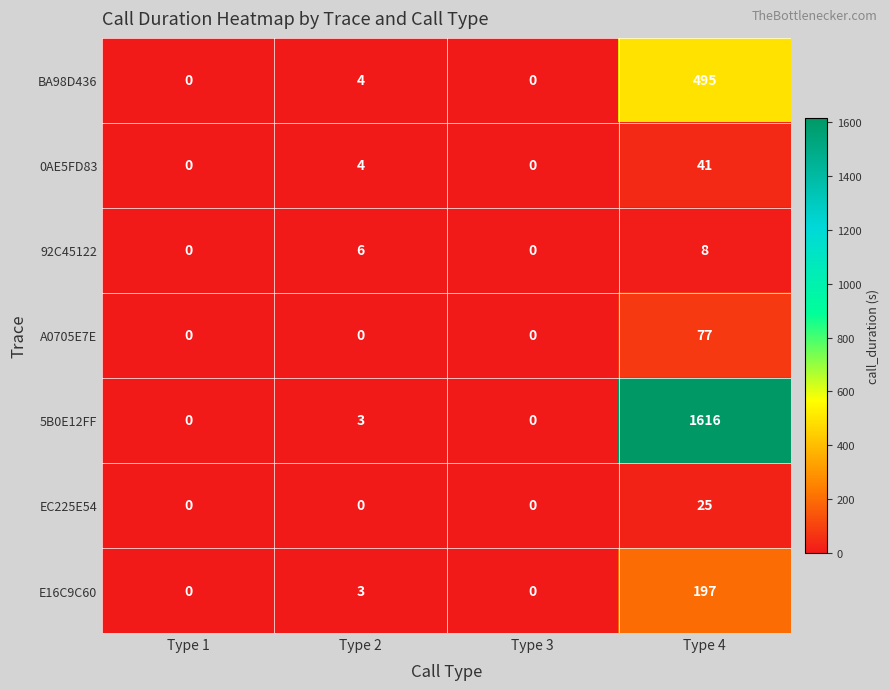

Where is 5B0E12FF nearest to the value 808?

Type 2